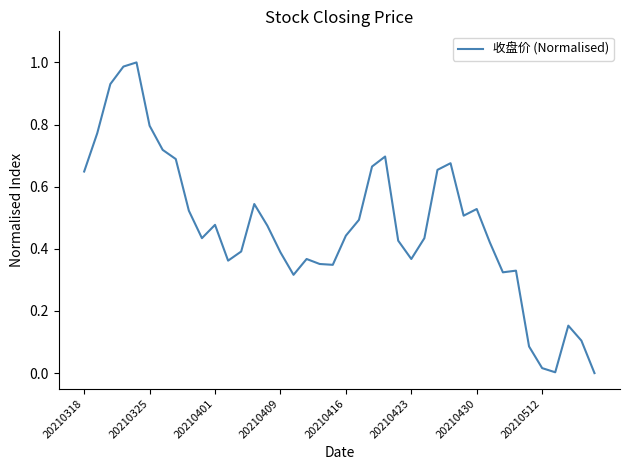

The value at 20210409 is 0.4. True or false?

True